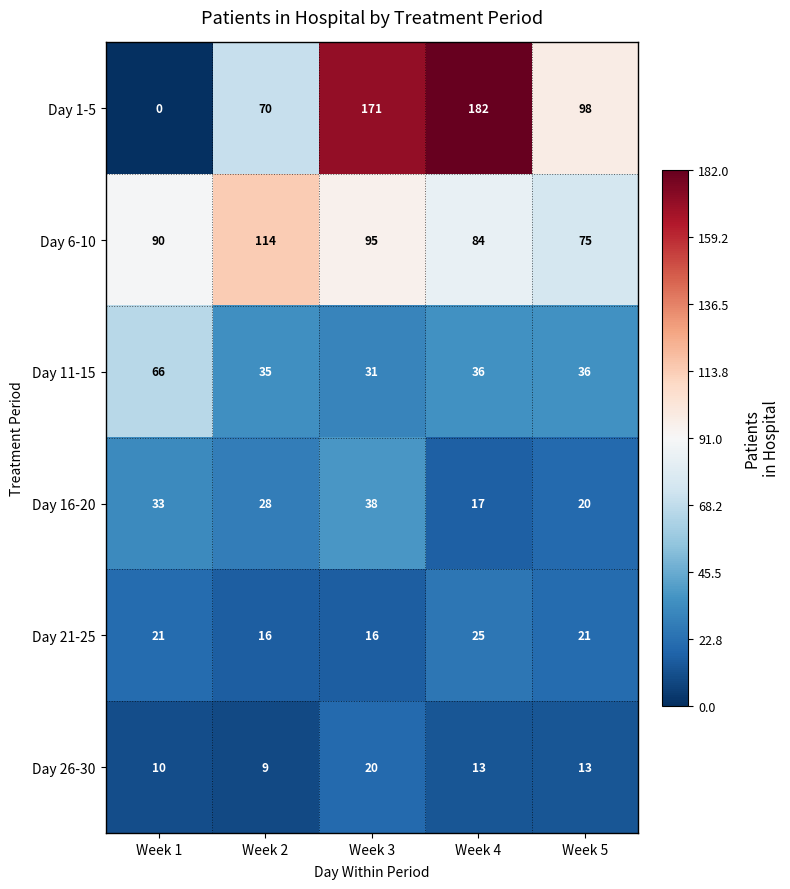

What is the sum of all Day 1-5 values?

521